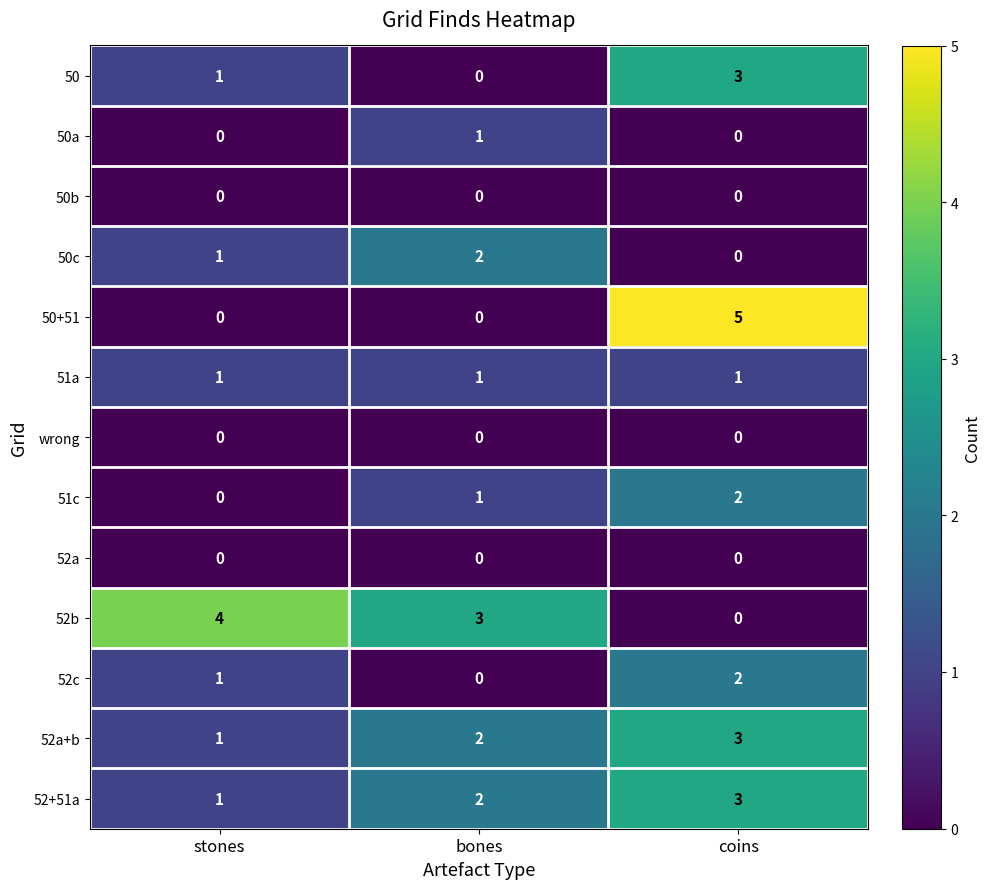

Where is 50c nearest to the value 1?

stones